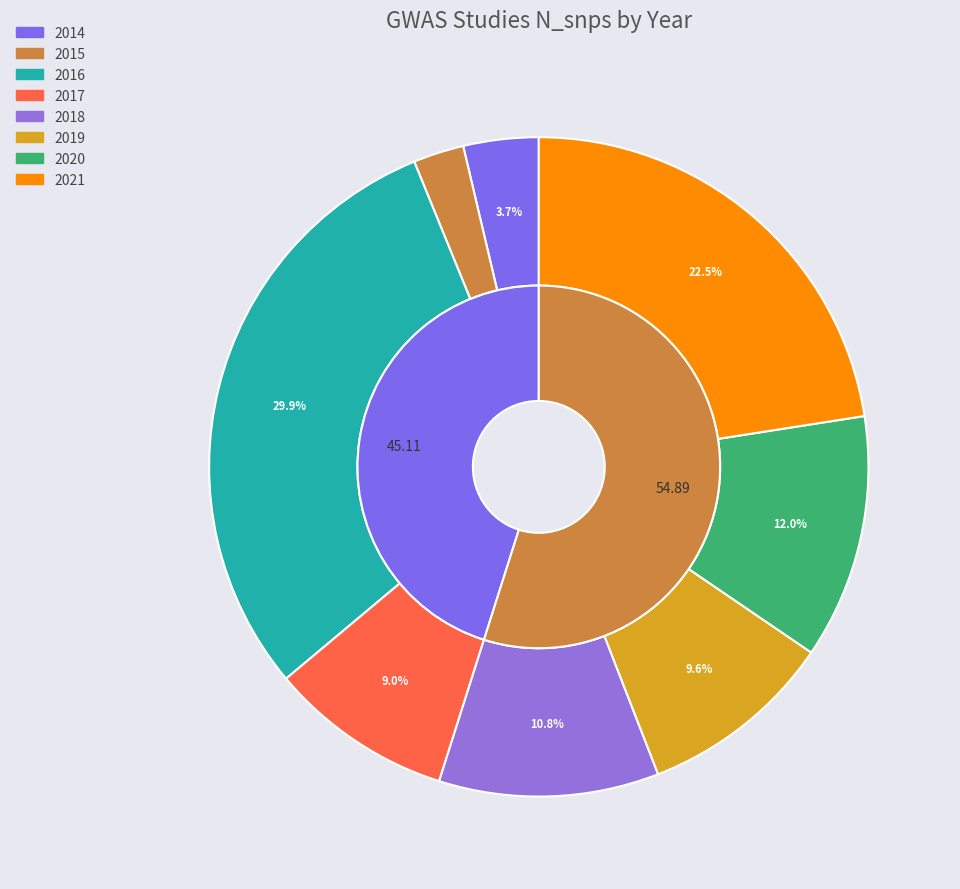

How many segments does this pie chart have?

8